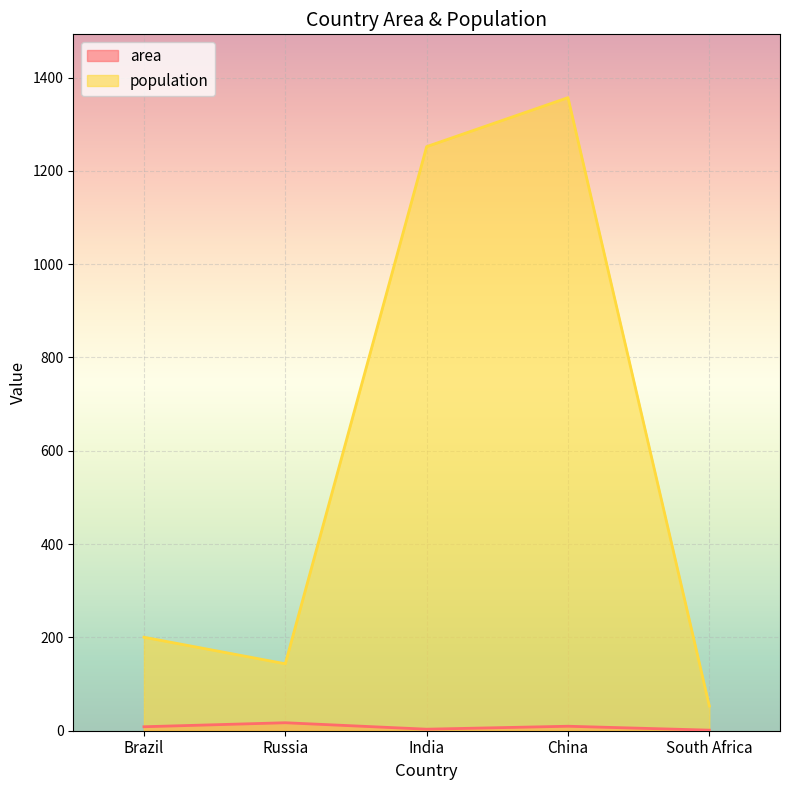

What is the maximum value for population?

1357.0